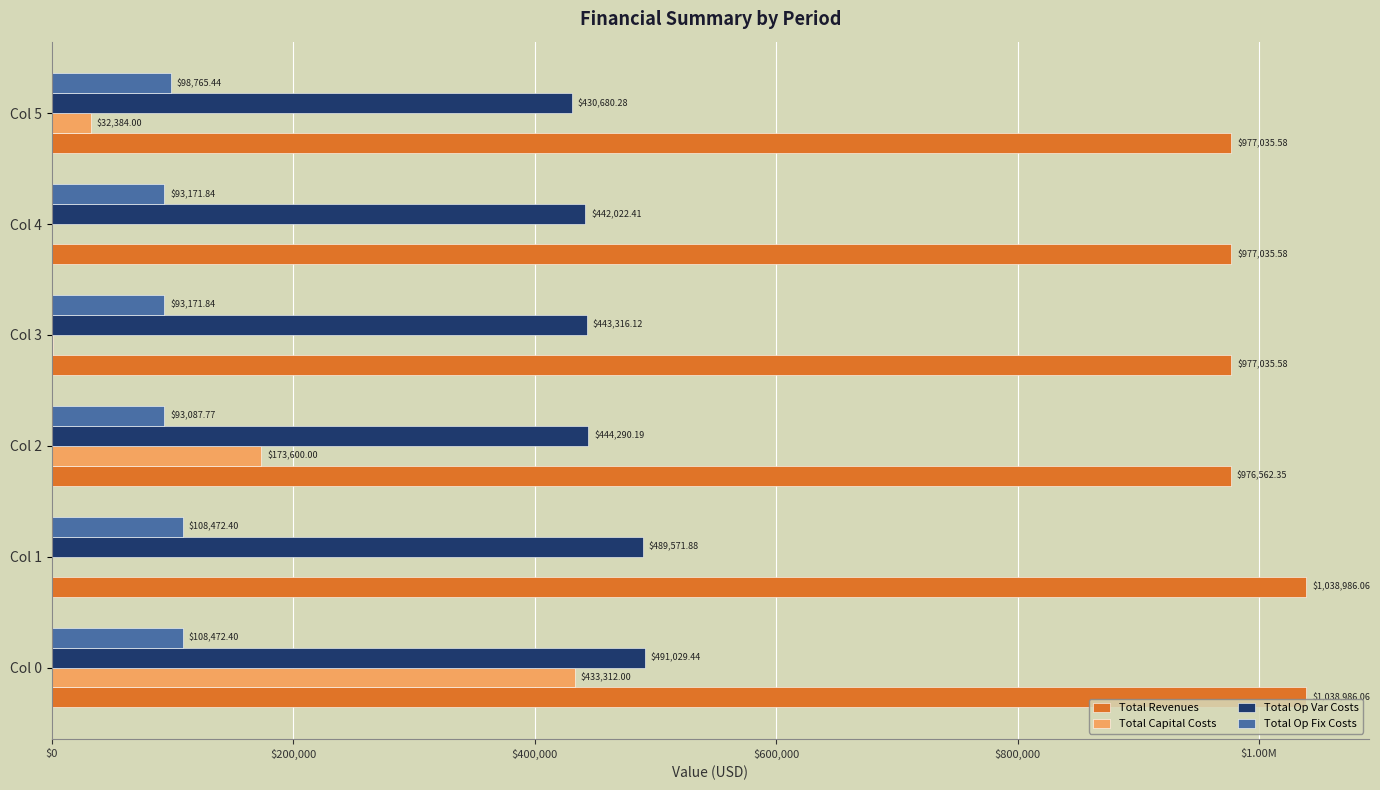

What are all the series names shown in the legend?

Total Revenues, Total Capital Costs, Total Op Var Costs, Total Op Fix Costs